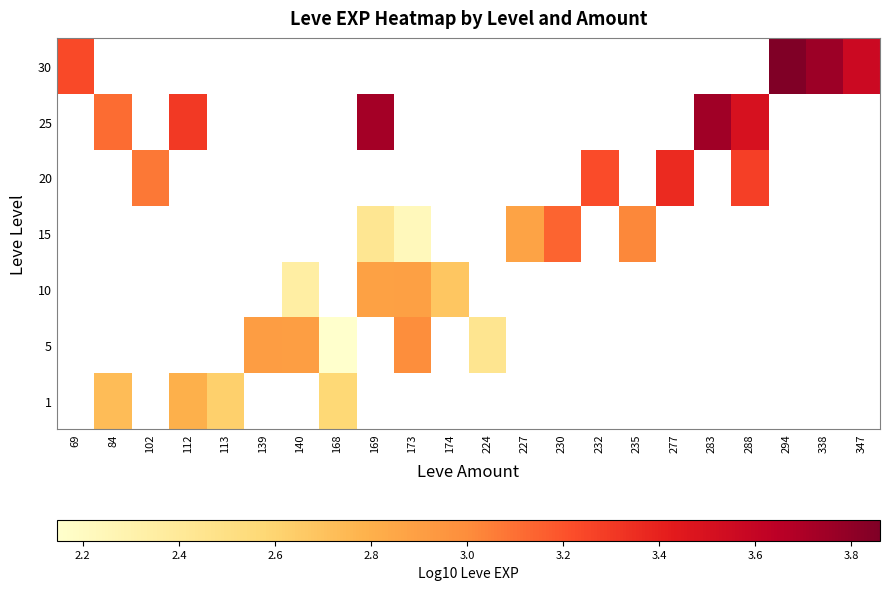

Which category has the lowest value across all series?

168